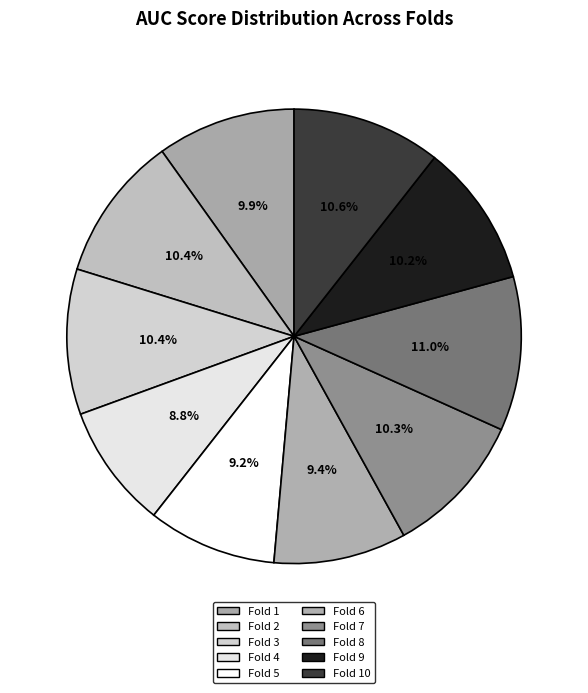

The Fold 1 slice represents 10% of the pie. True or false?

True